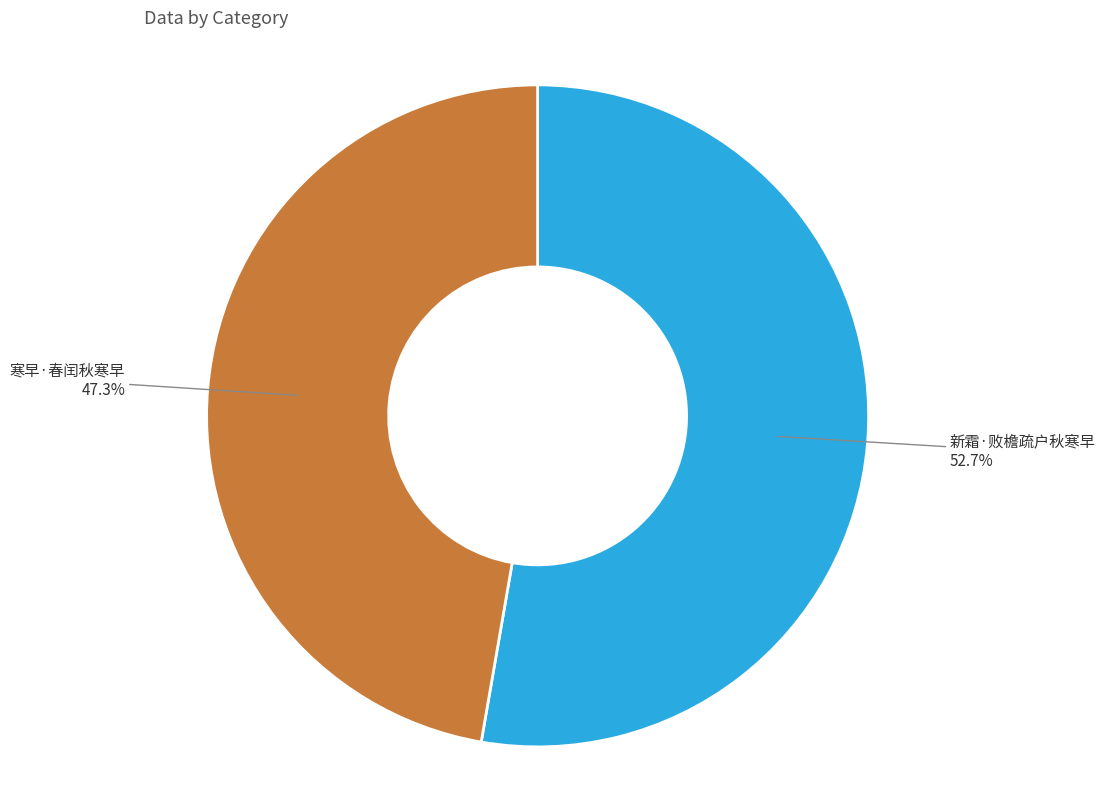

To the nearest percent, what is the difference between the largest and smallest slice percentages?

5%